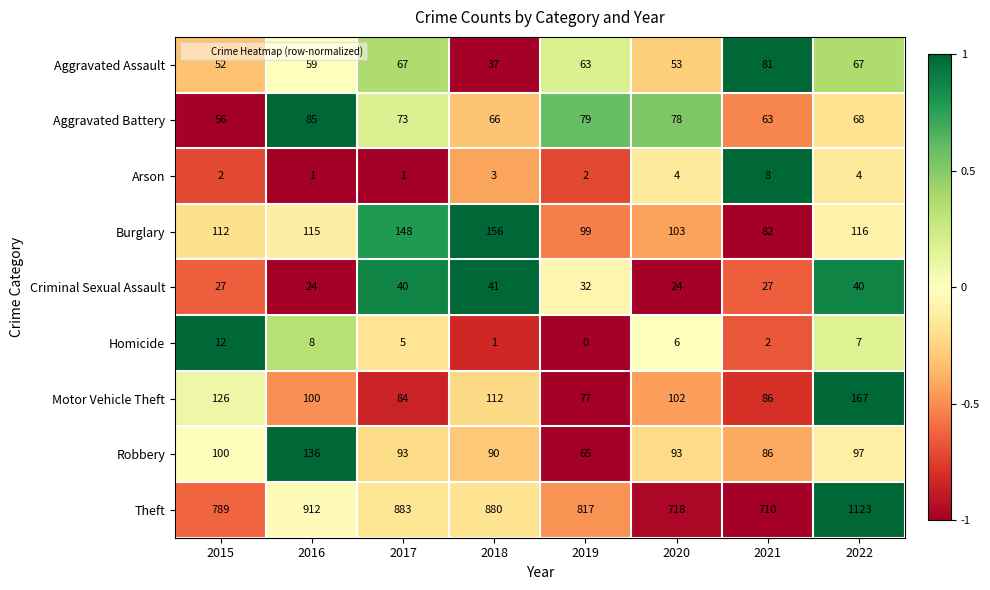

What is the total value across all series at 2021?

1145